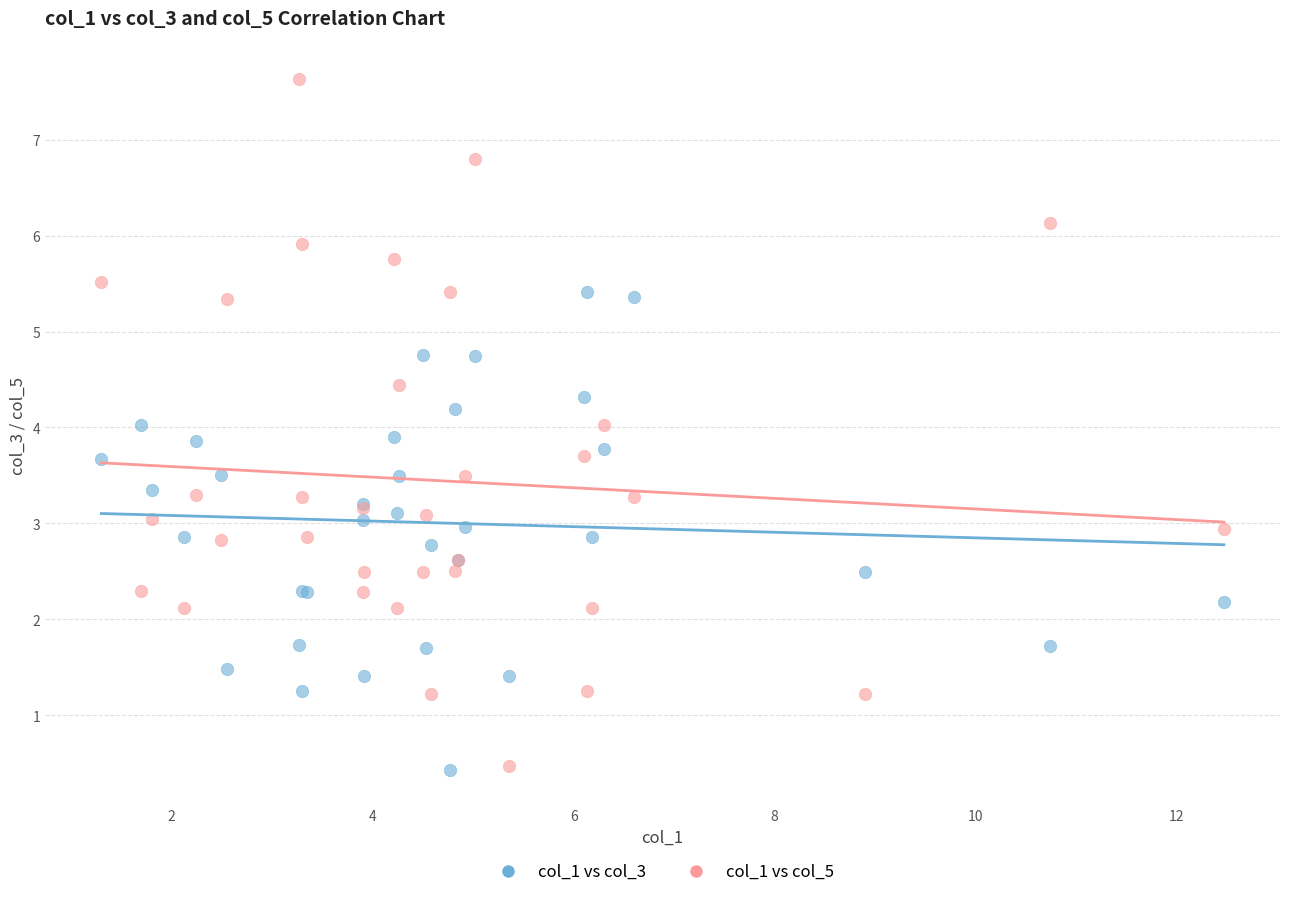

Which series reaches the maximum Y coordinate?

col_1 vs col_5